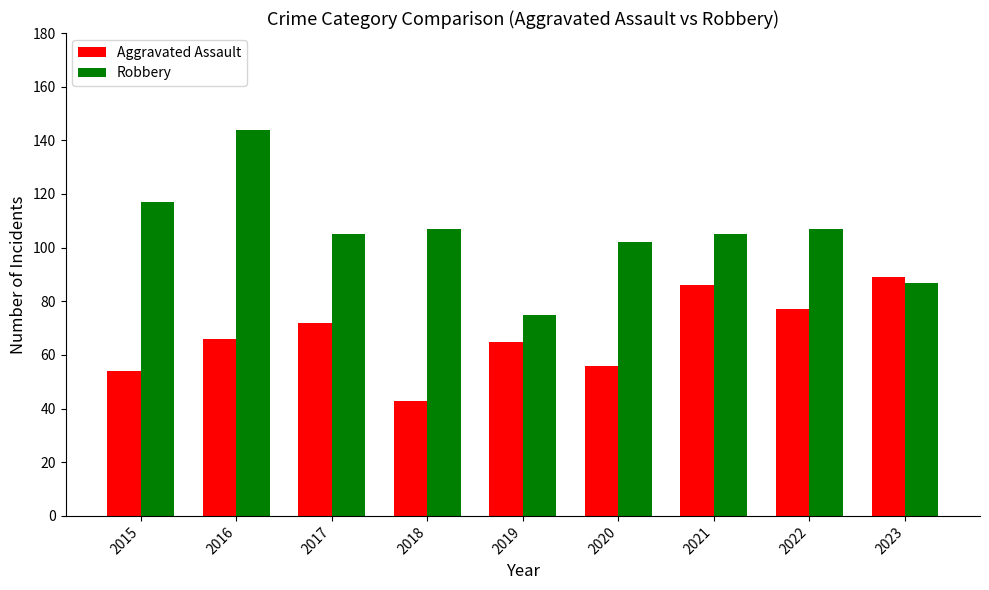

Are the bars horizontal?

No